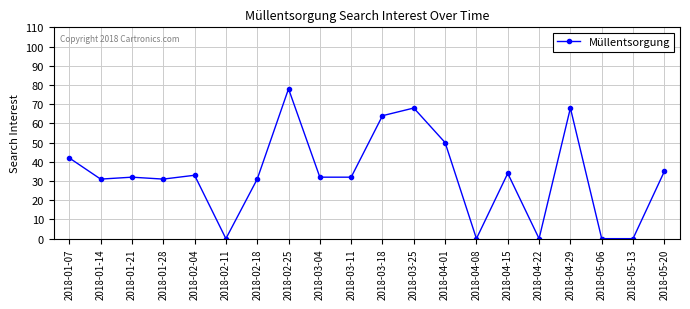

How many distinct data groups are displayed?

1